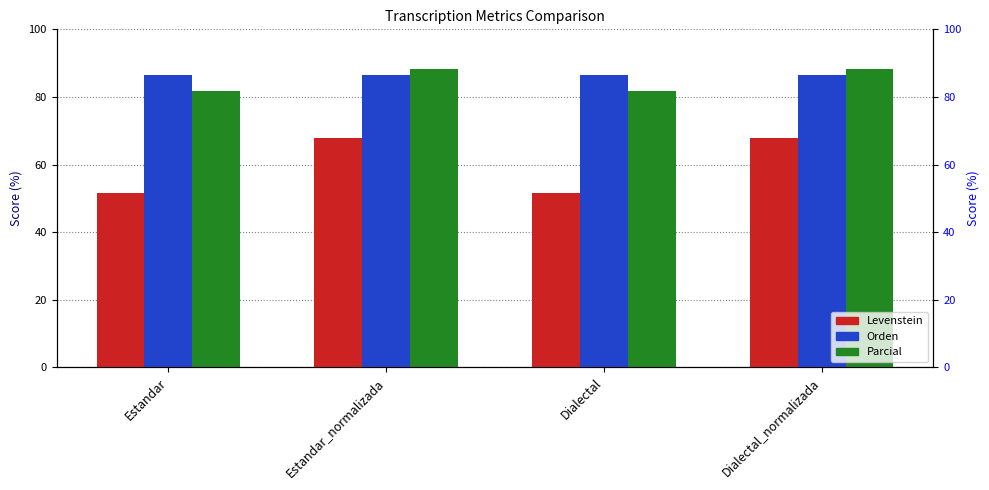

At how many categories does at least one series exceed 84?

4